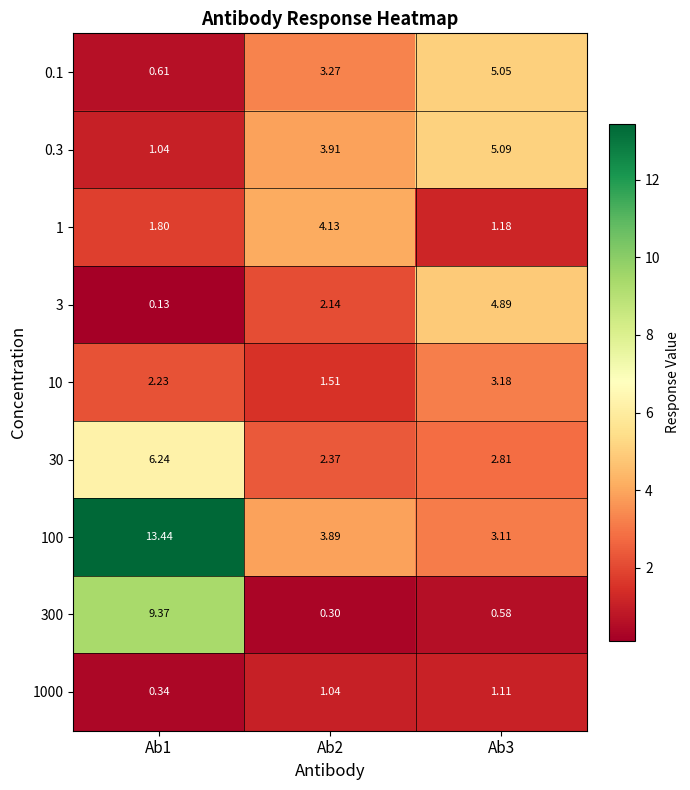

Is the value of 3 at Ab3 greater than the value of 100 at Ab1?

No